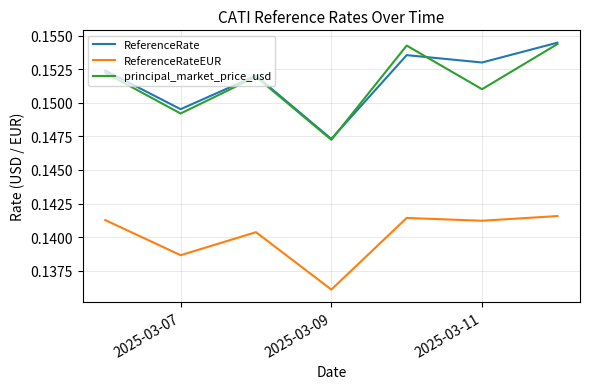

True or false: ReferenceRate and ReferenceRateEUR intersect in this chart.

False